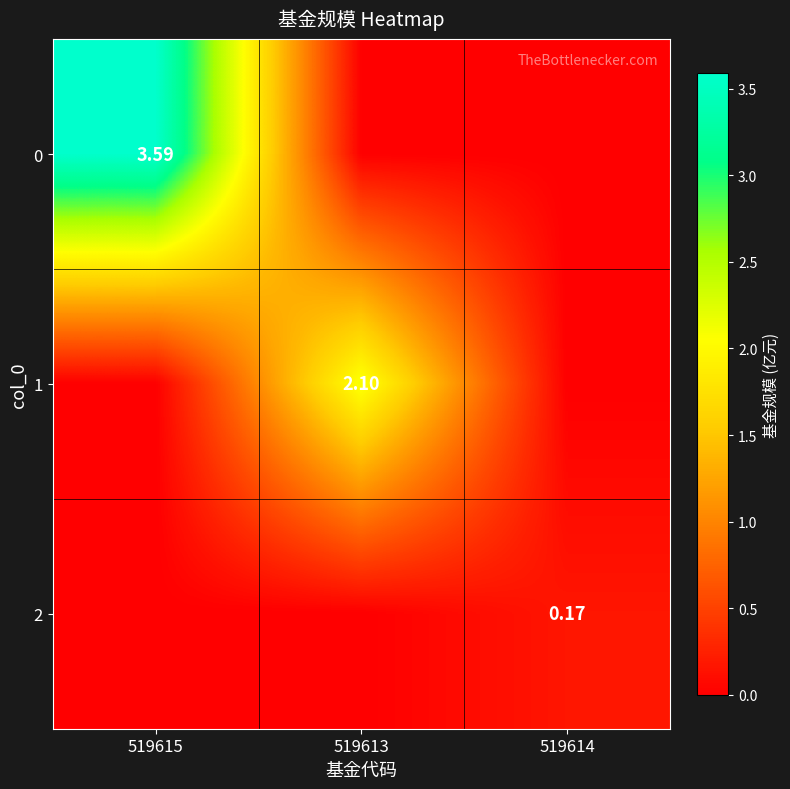

At which category is the sum across all series the highest?

519615